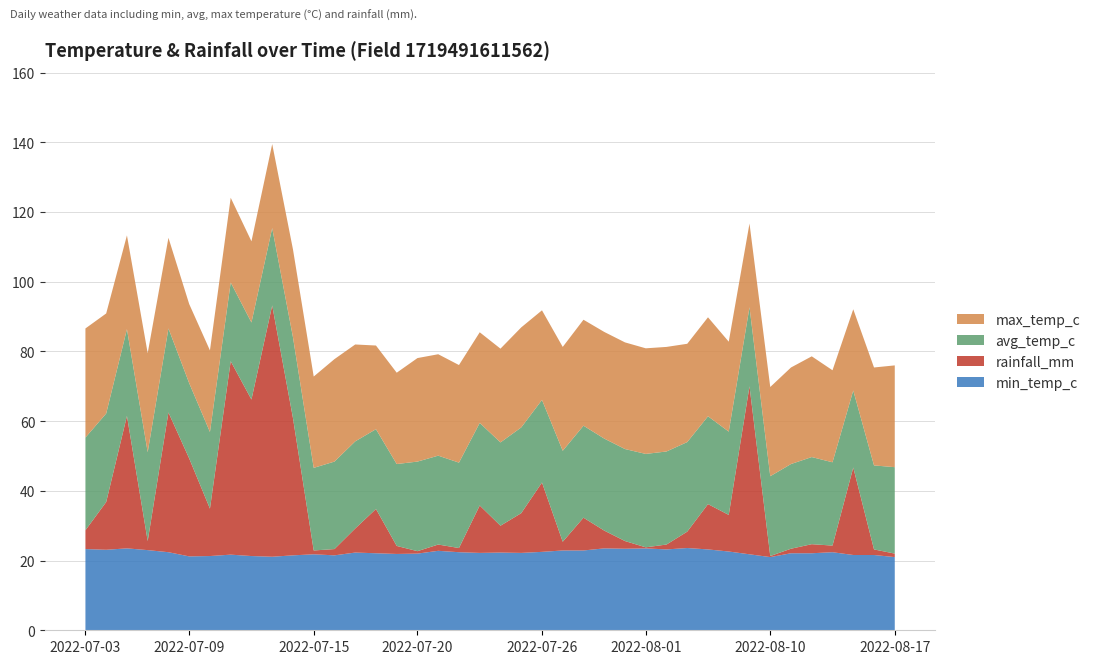

Reading left to right, extract all data points from this chart.

min_temp_c: 23.3	23.1	23.5	23.0	22.4	21.2	21.3	21.7	21.3	21.1	21.5	21.8	21.5	22.3	22.1	21.9	22.0	22.8	22.4	22.2	22.3	22.2	22.5	22.9	22.9	23.5	23.4	23.5	23.2	23.6	23.2	22.6	21.8	21.0	22.1	22.1	22.4	21.6	21.6	21.0
rainfall_mm: 5.4	13.7	38.0	2.6	40.1	28.1	13.6	55.5	44.9	72.1	39.4	1.1	1.8	6.9	12.7	2.3	0.7	1.8	1.2	13.6	7.7	11.4	19.9	2.5	9.4	5.1	2.2	0.3	1.4	4.7	13.0	10.5	48.2	0.3	1.3	2.6	1.9	25.1	1.6	1.0
avg_temp_c: 26.6	25.4	24.9	25.5	24.1	21.6	22.0	22.6	22.1	22.2	23.2	23.7	25.1	25.0	22.9	23.5	25.7	25.5	24.5	23.7	23.9	24.6	23.7	26.1	26.4	26.4	26.4	26.8	26.7	25.7	25.2	23.9	22.7	22.9	24.3	25.0	23.9	22.1	24.1	24.8
max_temp_c: 31.3	28.7	26.9	28.4	26.0	22.7	23.4	24.3	23.3	24.1	25.2	26.2	29.4	27.8	24.0	26.2	29.7	29.1	28.0	26.0	26.9	28.7	25.7	29.8	30.4	30.6	30.6	30.3	30.0	28.2	28.4	25.8	24.0	25.6	27.7	28.9	26.4	23.3	28.1	29.2